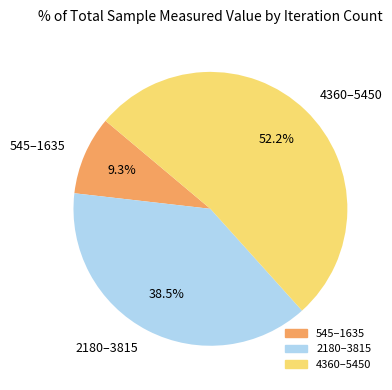

To the nearest percent, what is the difference between the largest and smallest slice percentages?

43%